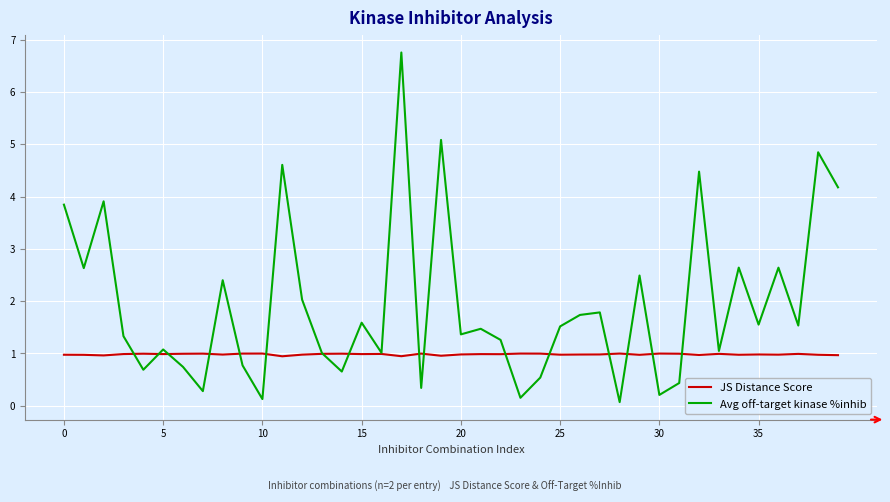

What is the greatest value displayed?

6.8